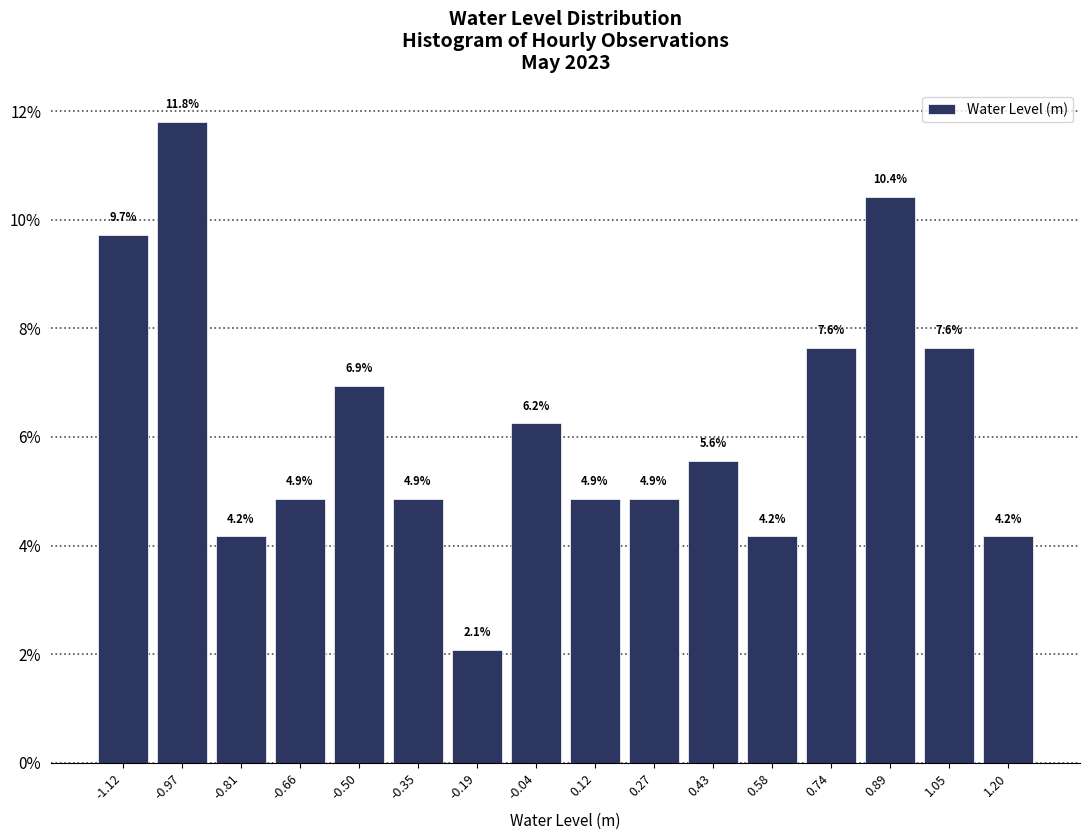

Reading left to right, list every bar in this chart as the range it spans on the x-axis followed by its height. The bar edges are not printed on the chart, so give them approximately, as read against the axis.

-1.20 to -1.04: 9.7
-1.04 to -0.90: 11.8
-0.90 to -0.74: 4.2
-0.74 to -0.58: 4.9
-0.58 to -0.42: 6.9
-0.42 to -0.28: 4.9
-0.28 to -0.12: 2.1
-0.12 to 0.04: 6.2
0.04 to 0.20: 4.9
0.20 to 0.34: 4.9
0.34 to 0.50: 5.6
0.50 to 0.66: 4.2
0.66 to 0.82: 7.6
0.82 to 0.98: 10.4
0.98 to 1.12: 7.6
1.12 to 1.28: 4.2